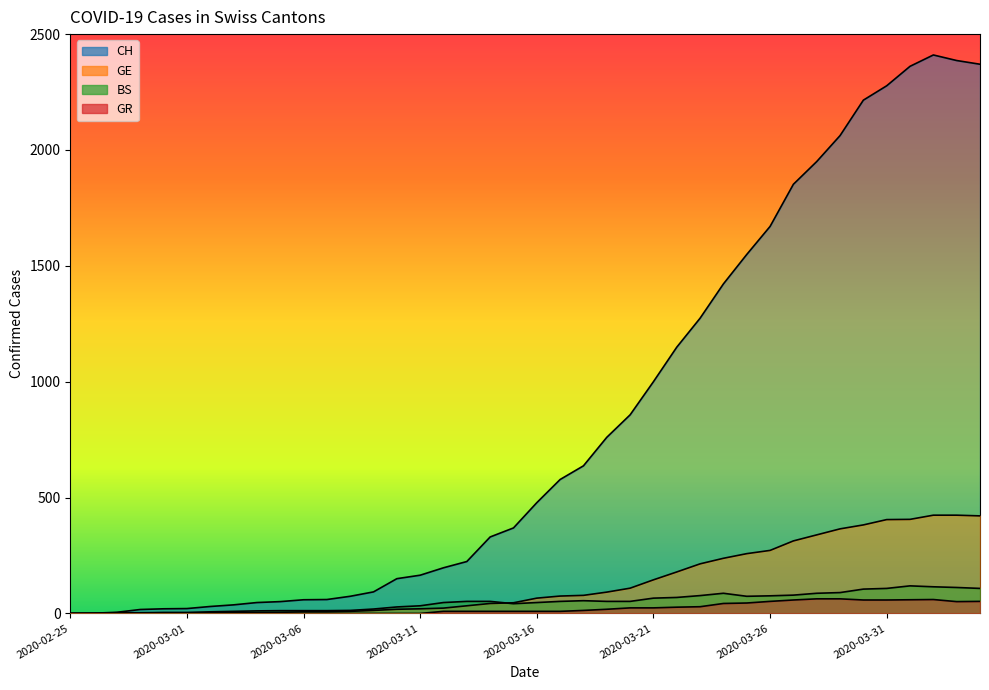

True or false: CH and BS cross at least once.

False